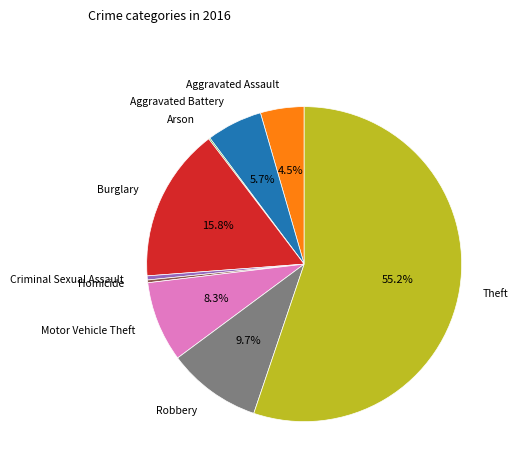

Does any single category account for the majority?

Yes